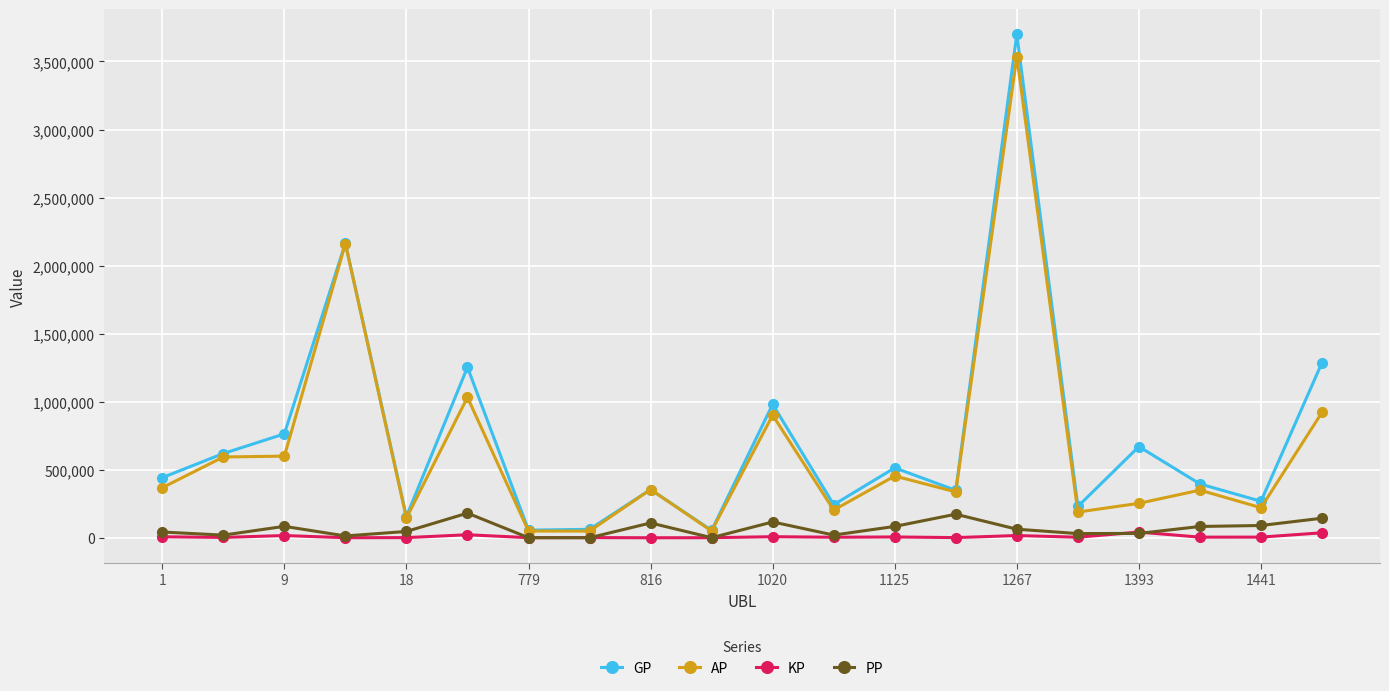

How many lines are shown in the chart?

4